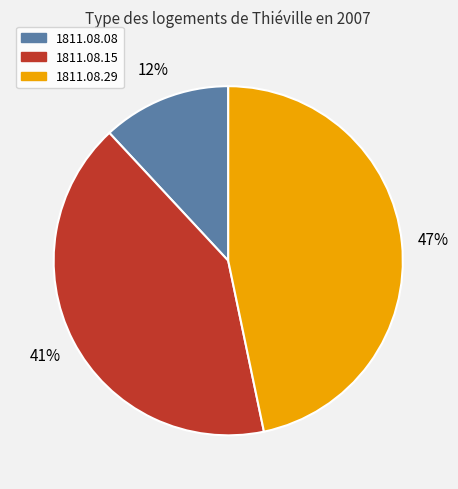

To the nearest percent, what is the average slice percentage?

33%